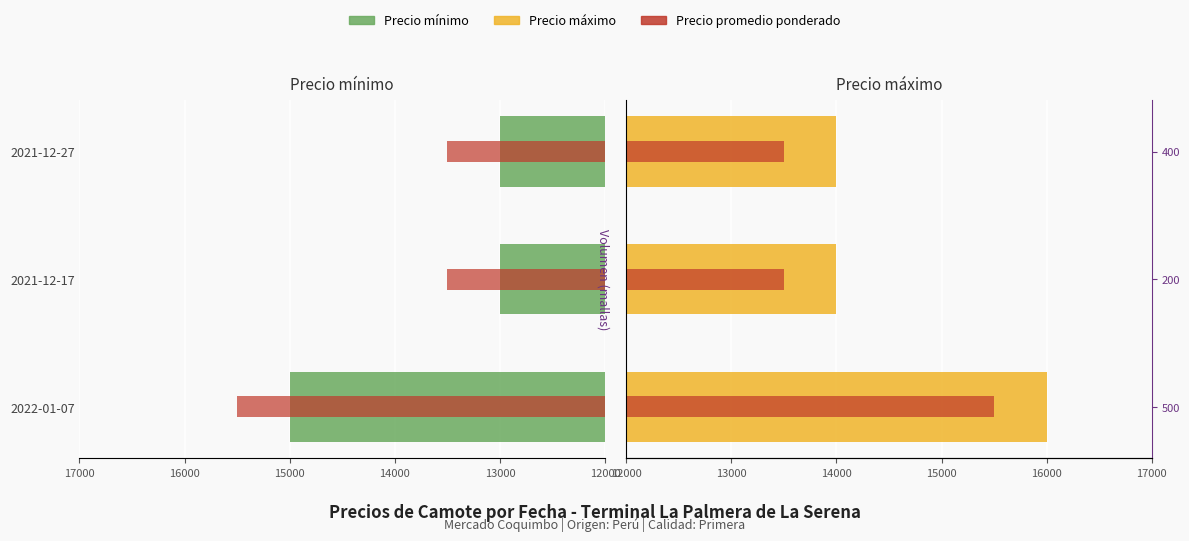

Between 2022-01-07 and 2021-12-17, which is larger?

2022-01-07